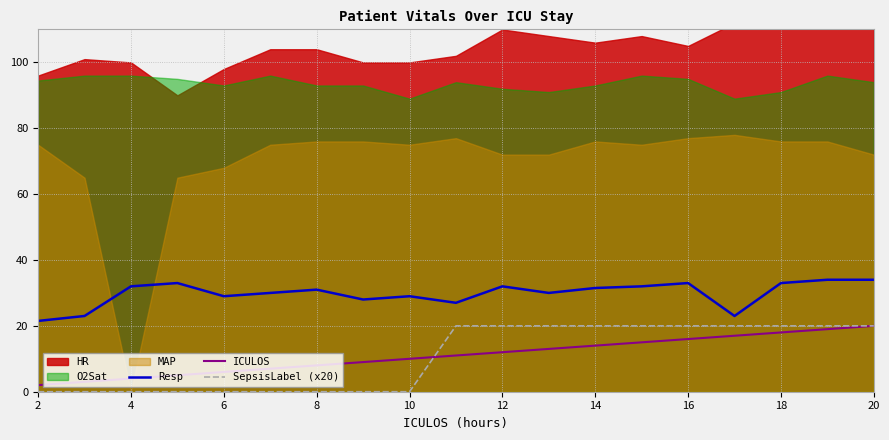

True or false: Resp and SepsisLabel (x20) intersect in this chart.

False